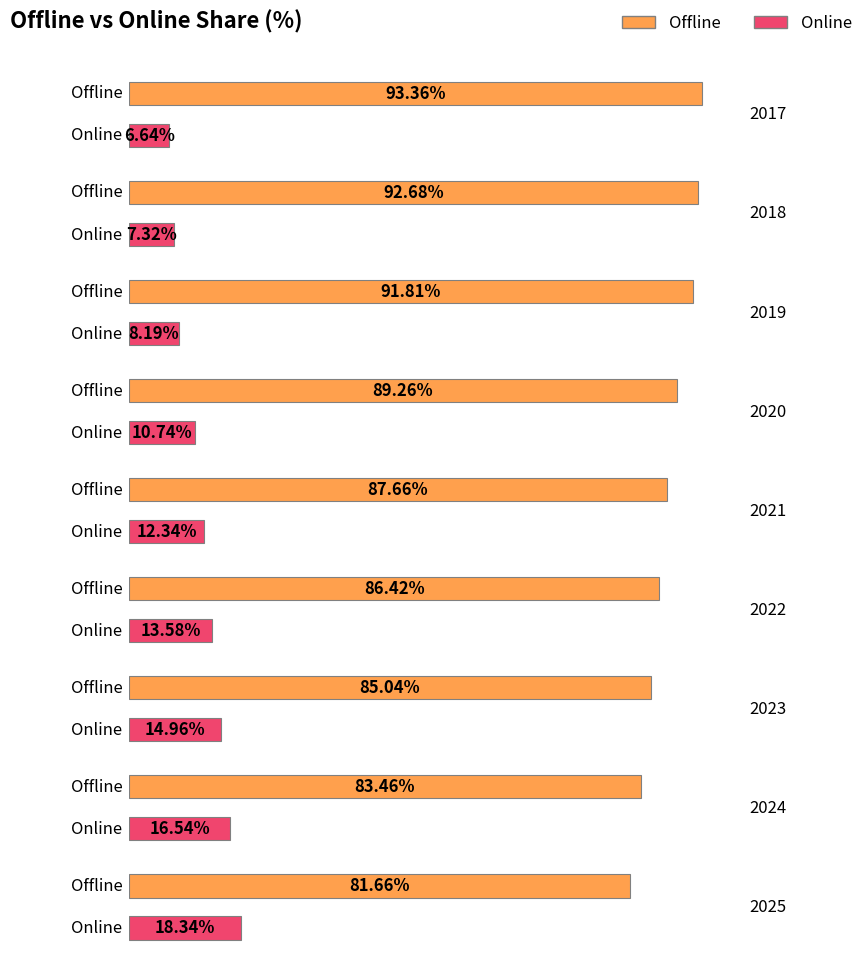

List the series in order of their peak value, highest first.

Offline, Online